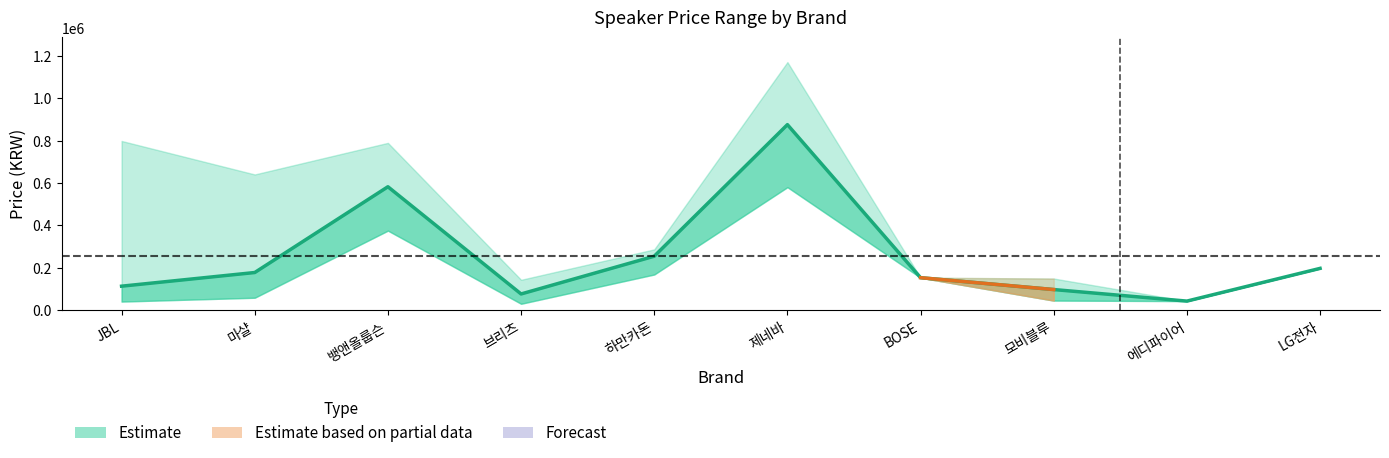

Which label corresponds to the smallest value in the chart?

에디파이어